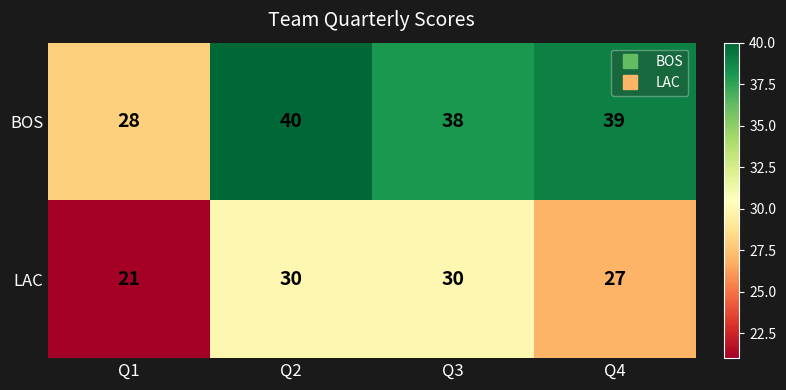

What value does the LAC series have at Q4?

27